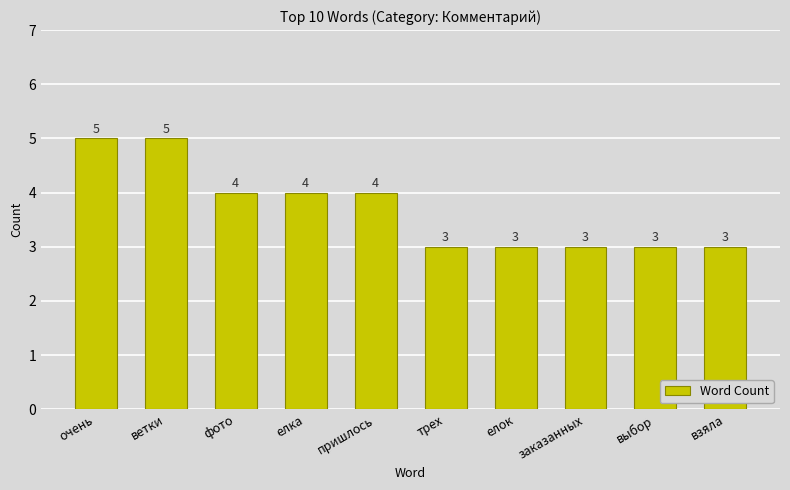

What is the minimum value shown in the chart?

3